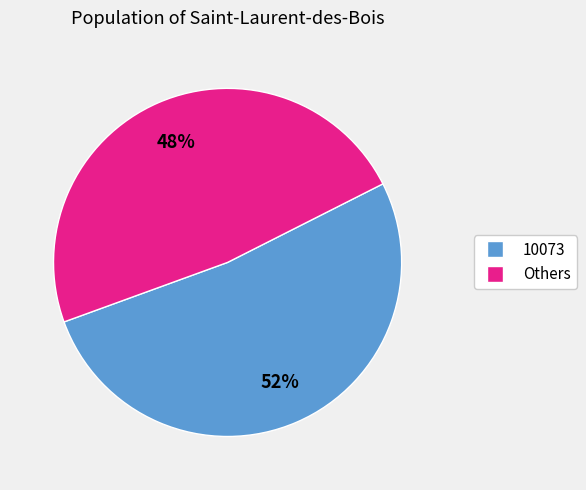

Does any single category account for the majority?

Yes